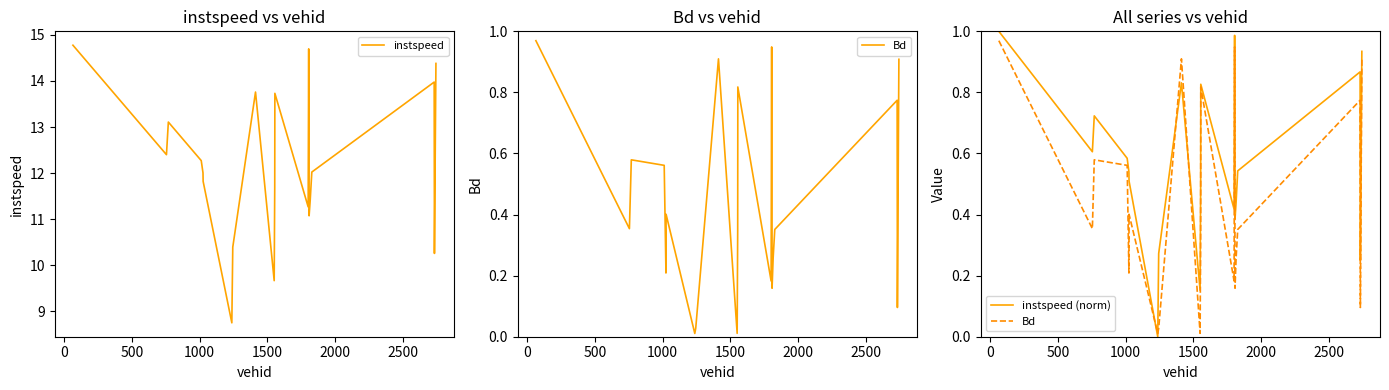

Is this an area chart (filled region under the line)?

No